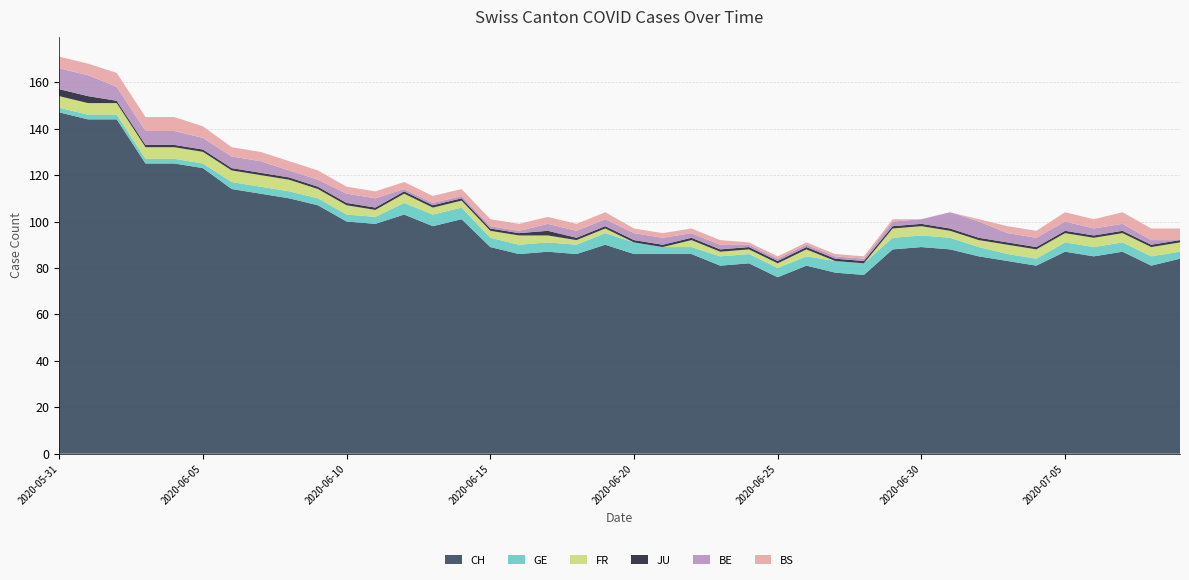

Reading left to right, extract all data points from this chart.

CH: 2020-05-31=147	2020-06-01=144	2020-06-02=144	2020-06-03=125	2020-06-04=125	2020-06-05=123	2020-06-06=114	2020-06-07=112	2020-06-08=110	2020-06-09=107	2020-06-10=100	2020-06-11=99	2020-06-12=103	2020-06-13=98	2020-06-14=101	2020-06-15=89	2020-06-16=86	2020-06-17=87	2020-06-18=86	2020-06-19=90	2020-06-20=86	2020-06-21=86	2020-06-22=86	2020-06-23=81	2020-06-24=82	2020-06-25=76	2020-06-26=81	2020-06-27=78	2020-06-28=77	2020-06-29=88	2020-06-30=89	2020-07-01=88	2020-07-02=85	2020-07-03=83	2020-07-04=81	2020-07-05=87	2020-07-06=85	2020-07-07=87	2020-07-08=81	2020-07-09=84
GE: 2020-05-31=2	2020-06-01=2	2020-06-02=2	2020-06-03=2	2020-06-04=2	2020-06-05=2	2020-06-06=3	2020-06-07=3	2020-06-08=3	2020-06-09=3	2020-06-10=3	2020-06-11=3	2020-06-12=5	2020-06-13=5	2020-06-14=5	2020-06-15=4	2020-06-16=4	2020-06-17=4	2020-06-18=4	2020-06-19=5	2020-06-20=5	2020-06-21=3	2020-06-22=3	2020-06-23=4	2020-06-24=4	2020-06-25=4	2020-06-26=4	2020-06-27=5	2020-06-28=5	2020-06-29=5	2020-06-30=5	2020-07-01=5	2020-07-02=4	2020-07-03=3	2020-07-04=3	2020-07-05=4	2020-07-06=4	2020-07-07=4	2020-07-08=4	2020-07-09=3
FR: 2020-05-31=5	2020-06-01=5	2020-06-02=5	2020-06-03=5	2020-06-04=5	2020-06-05=5	2020-06-06=5	2020-06-07=5	2020-06-08=5	2020-06-09=4	2020-06-10=4	2020-06-11=3	2020-06-12=4	2020-06-13=3	2020-06-14=3	2020-06-15=3	2020-06-16=4	2020-06-17=3	2020-06-18=2	2020-06-19=2	2020-06-20=0	2020-06-21=0	2020-06-22=3	2020-06-23=2	2020-06-24=2	2020-06-25=2	2020-06-26=3	2020-06-27=0	2020-06-28=0	2020-06-29=4	2020-06-30=4	2020-07-01=3	2020-07-02=3	2020-07-03=4	2020-07-04=4	2020-07-05=4	2020-07-06=4	2020-07-07=4	2020-07-08=4	2020-07-09=4
JU: 2020-05-31=3	2020-06-01=3	2020-06-02=1	2020-06-03=1	2020-06-04=1	2020-06-05=1	2020-06-06=1	2020-06-07=1	2020-06-08=1	2020-06-09=1	2020-06-10=1	2020-06-11=1	2020-06-12=1	2020-06-13=1	2020-06-14=1	2020-06-15=1	2020-06-16=1	2020-06-17=2	2020-06-18=1	2020-06-19=1	2020-06-20=1	2020-06-21=1	2020-06-22=1	2020-06-23=1	2020-06-24=1	2020-06-25=1	2020-06-26=1	2020-06-27=1	2020-06-28=1	2020-06-29=1	2020-06-30=1	2020-07-01=1	2020-07-02=1	2020-07-03=1	2020-07-04=1	2020-07-05=1	2020-07-06=1	2020-07-07=1	2020-07-08=1	2020-07-09=1
BE: 2020-05-31=9	2020-06-01=9	2020-06-02=6	2020-06-03=6	2020-06-04=6	2020-06-05=5	2020-06-06=5	2020-06-07=5	2020-06-08=3	2020-06-09=3	2020-06-10=4	2020-06-11=4	2020-06-12=1	2020-06-13=1	2020-06-14=1	2020-06-15=1	2020-06-16=1	2020-06-17=3	2020-06-18=3	2020-06-19=3	2020-06-20=3	2020-06-21=3	2020-06-22=2	2020-06-23=2	2020-06-24=1	2020-06-25=1	2020-06-26=1	2020-06-27=1	2020-06-28=1	2020-06-29=2	2020-06-30=2	2020-07-01=7	2020-07-02=7	2020-07-03=4	2020-07-04=4	2020-07-05=4	2020-07-06=3	2020-07-07=3	2020-07-08=2	2020-07-09=0
BS: 2020-05-31=5	2020-06-01=5	2020-06-02=6	2020-06-03=6	2020-06-04=6	2020-06-05=5	2020-06-06=4	2020-06-07=4	2020-06-08=4	2020-06-09=4	2020-06-10=3	2020-06-11=3	2020-06-12=3	2020-06-13=3	2020-06-14=3	2020-06-15=3	2020-06-16=3	2020-06-17=3	2020-06-18=3	2020-06-19=3	2020-06-20=2	2020-06-21=2	2020-06-22=2	2020-06-23=2	2020-06-24=1	2020-06-25=1	2020-06-26=1	2020-06-27=1	2020-06-28=1	2020-06-29=1	2020-06-30=0	2020-07-01=0	2020-07-02=1	2020-07-03=3	2020-07-04=3	2020-07-05=4	2020-07-06=4	2020-07-07=5	2020-07-08=5	2020-07-09=5